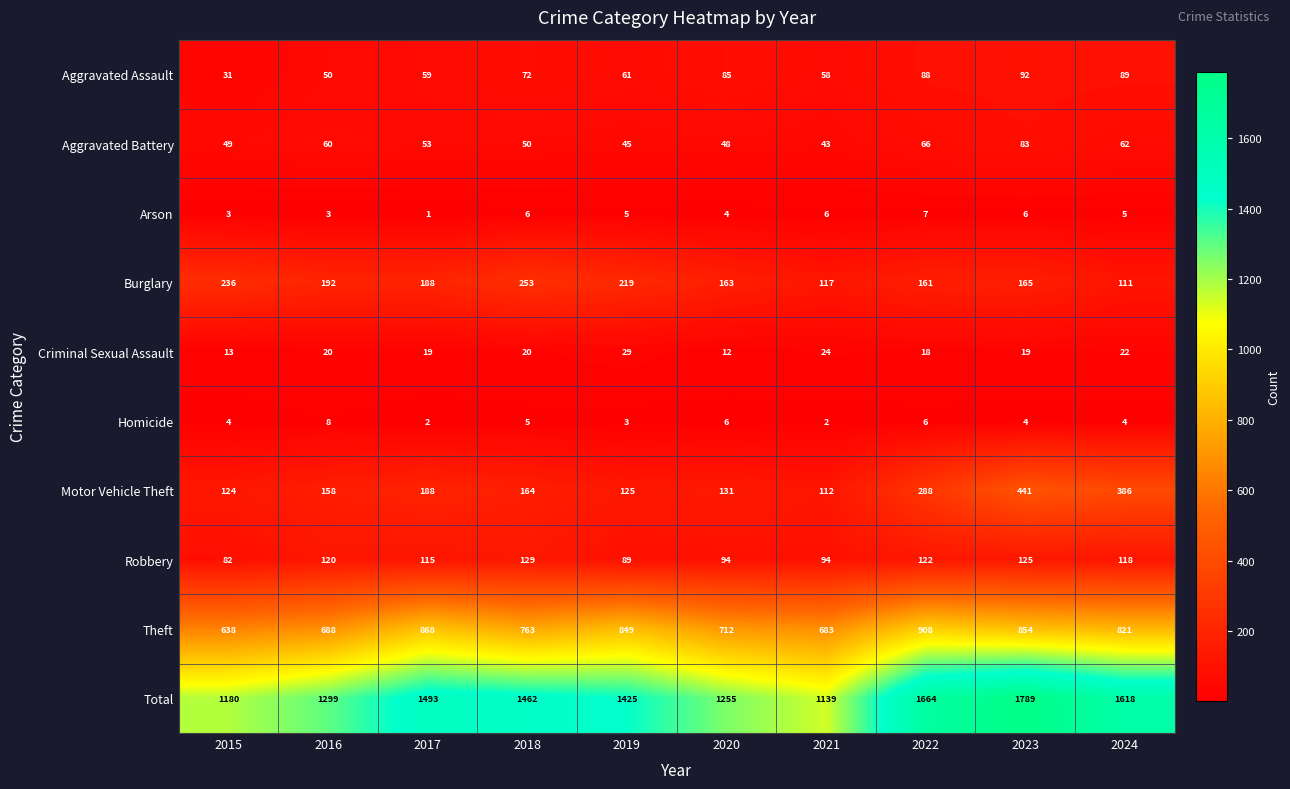

How many distinct data groups are displayed?

10